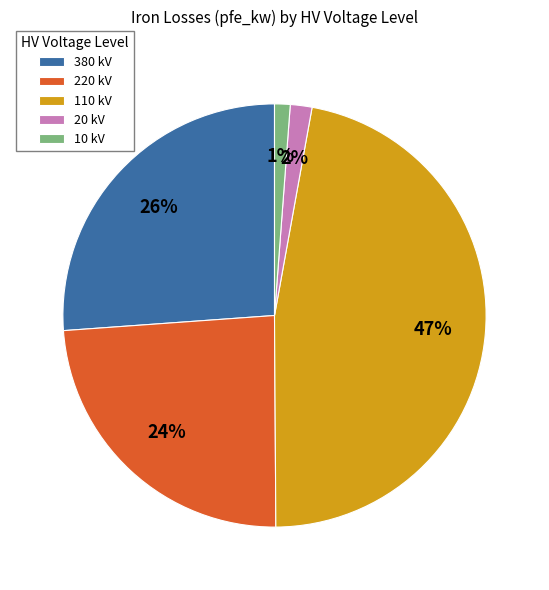

True or false: 20 kV accounts for 9% of the total.

False